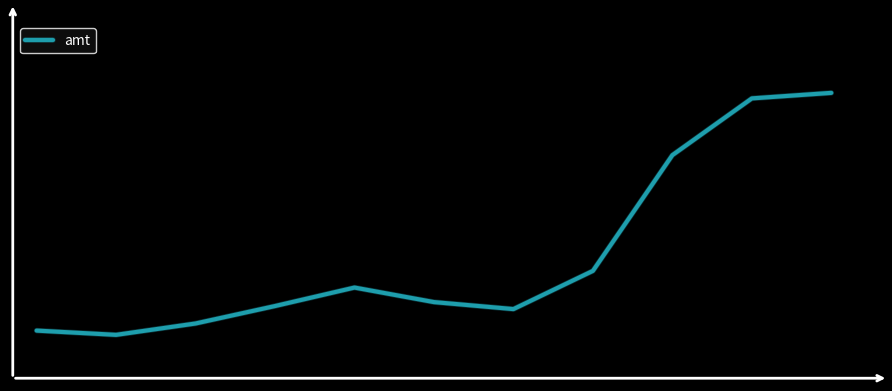

Does the chart have visible grid lines?

No